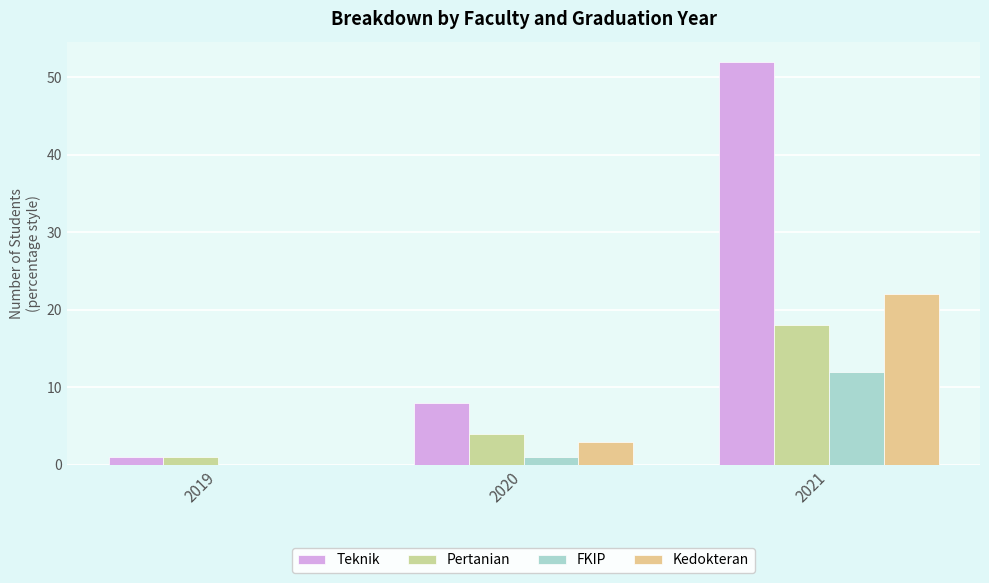

How many positive values does the FKIP series have?

2